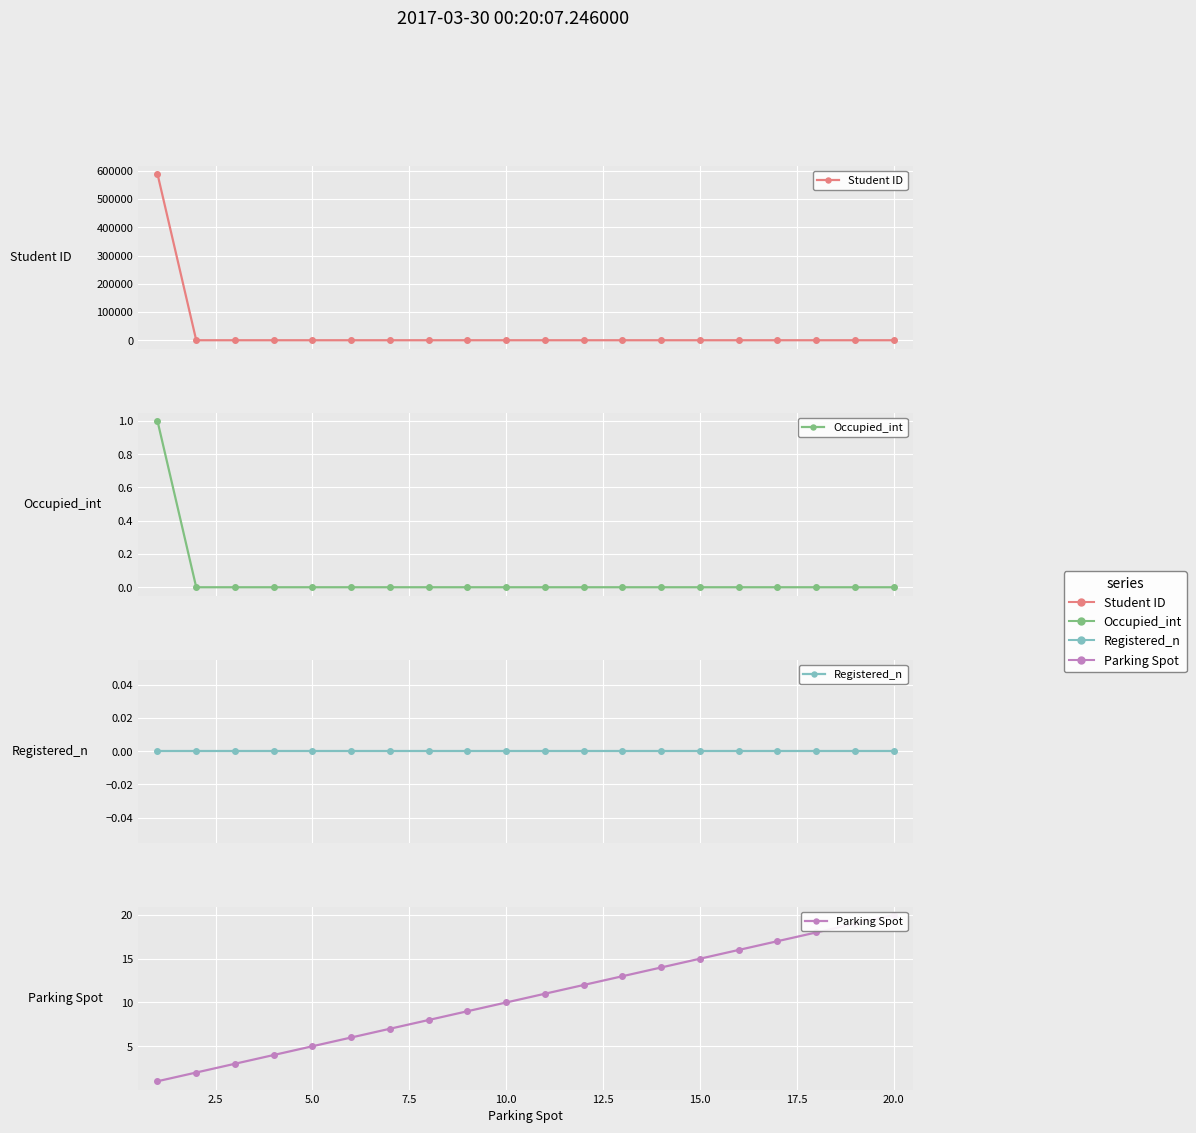

Is it true that Occupied_int equals 1 at 15.0?

False